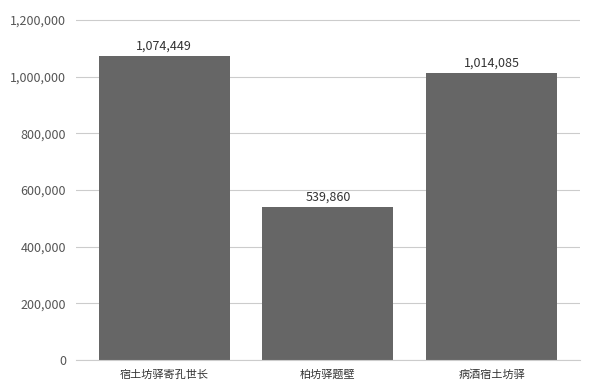

Where does the data first go above 1014085?

宿土坊驿寄孔世长